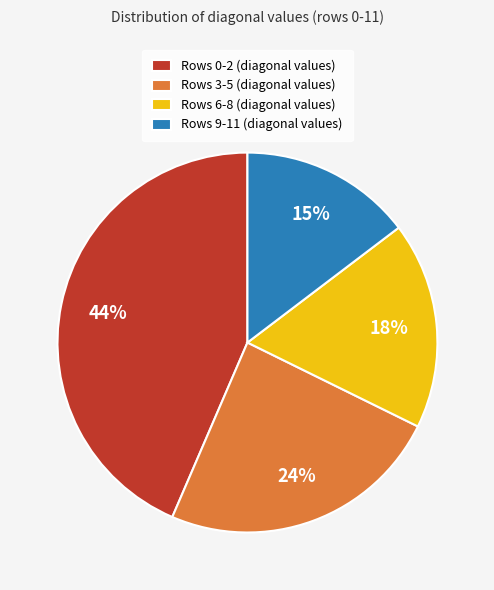

Combined, do Rows 3-5 (diagonal values) and Rows 0-2 (diagonal values) account for over 50%?

Yes